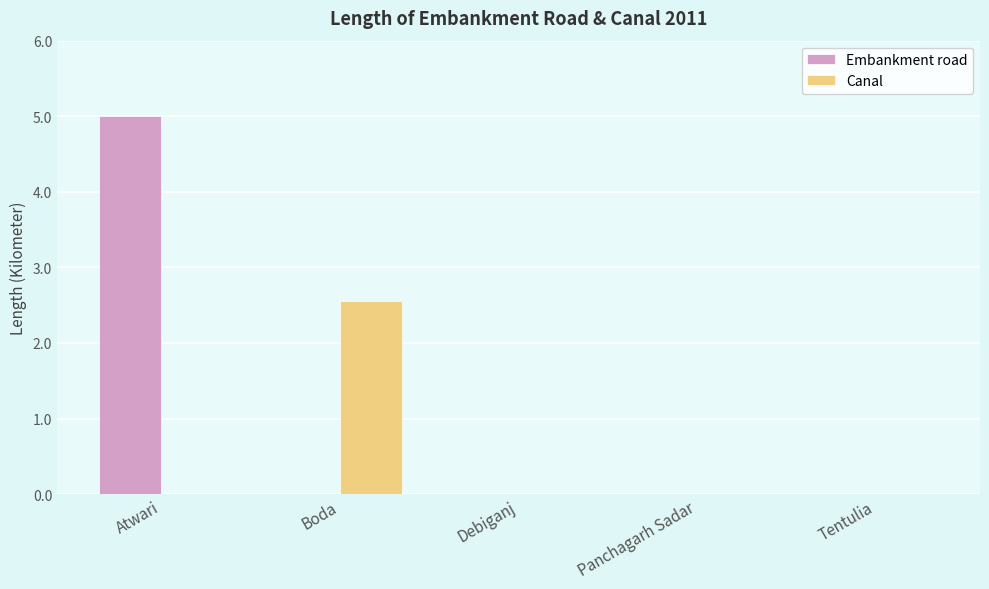

What is the maximum value shown in the chart?

5.0